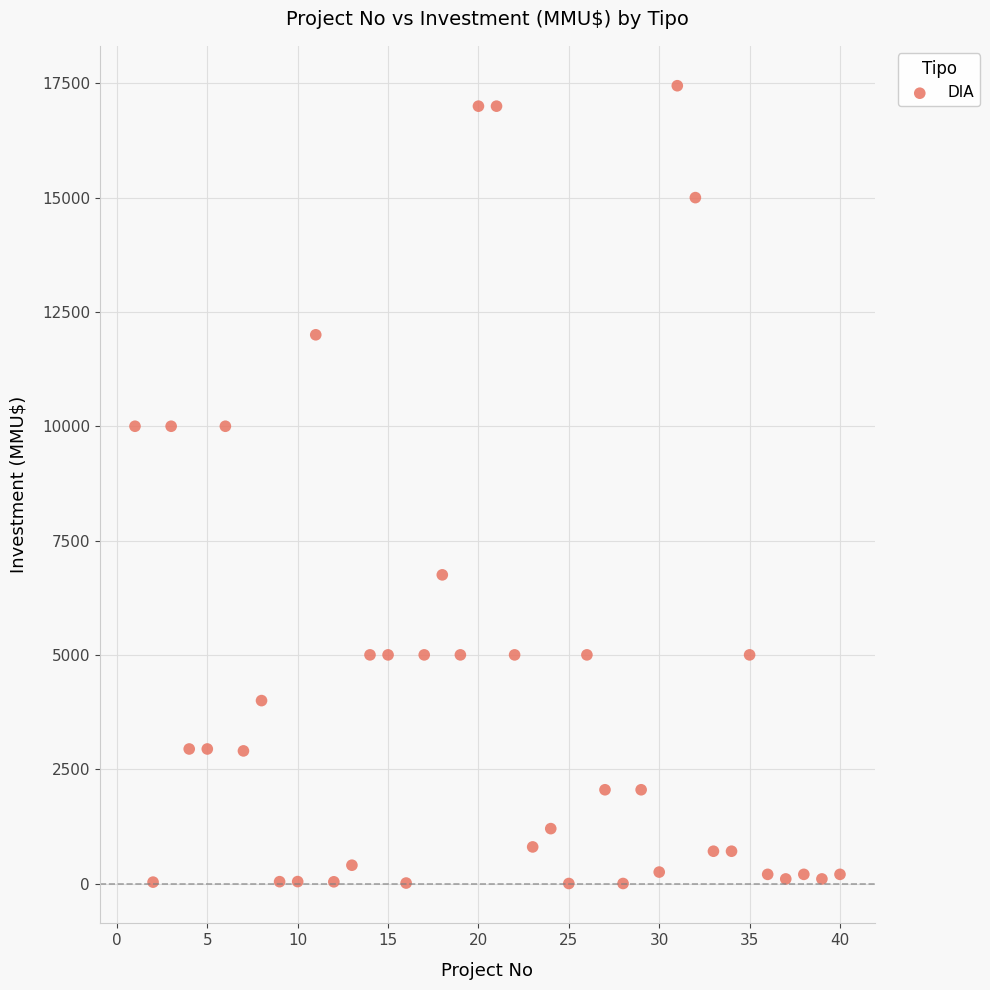

What is the range of X values (max minus min)?

39